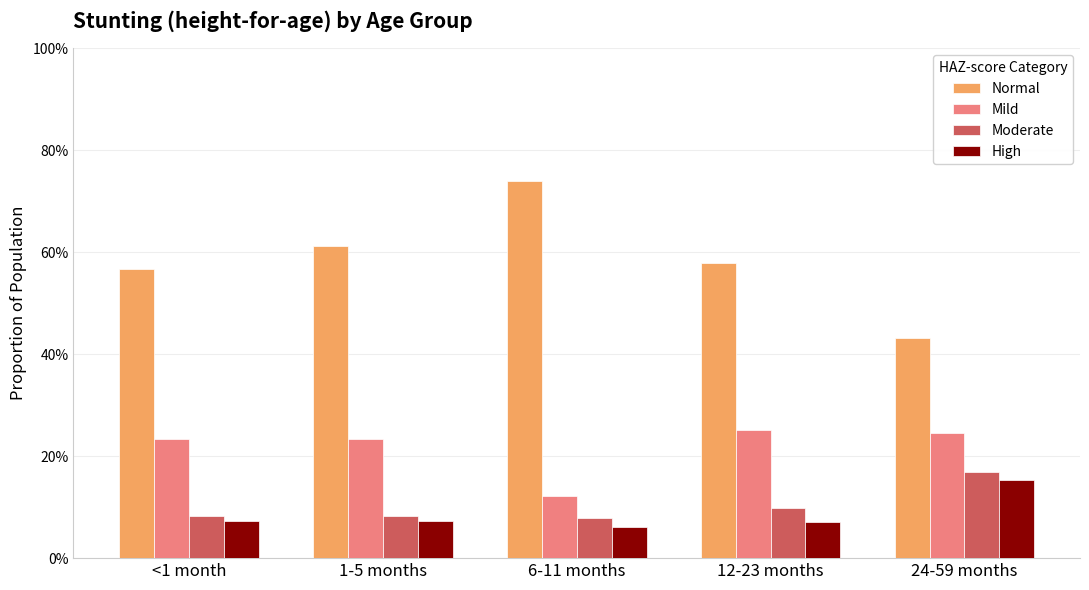

At how many categories does at least one series exceed 0?

5